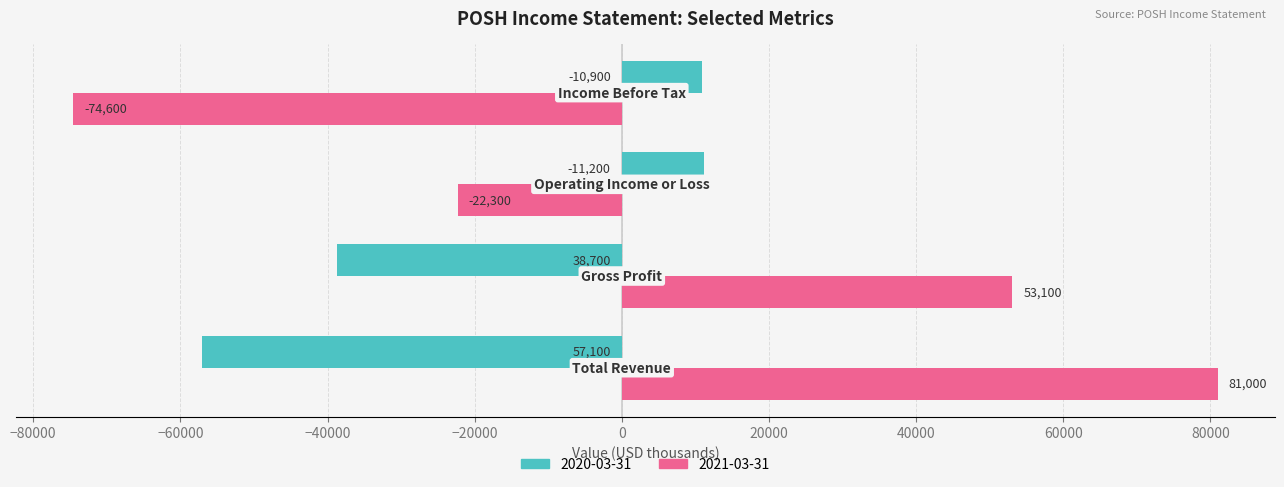

How many series are shown in this chart?

2